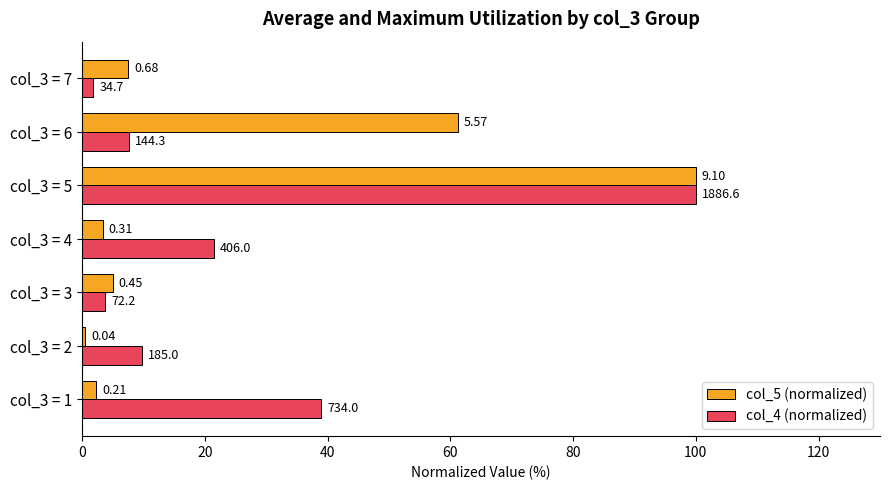

What are all the series names shown in the legend?

col_5 (normalized), col_4 (normalized)